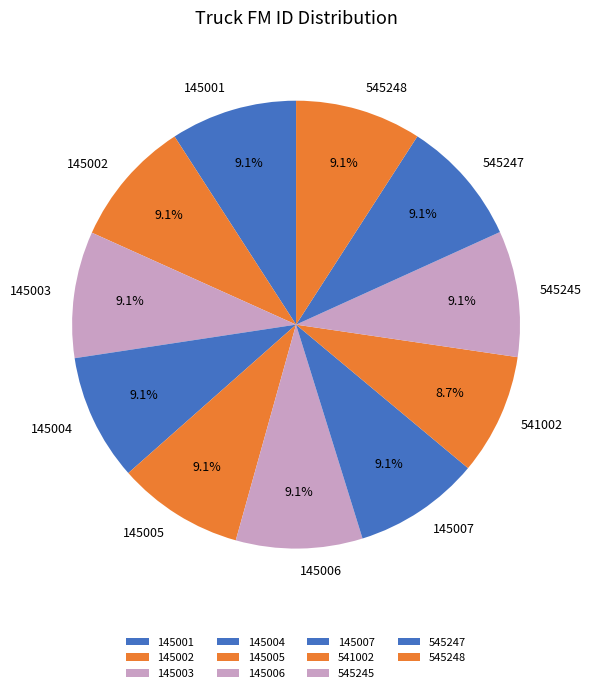

Is 541002 the majority of the pie?

No